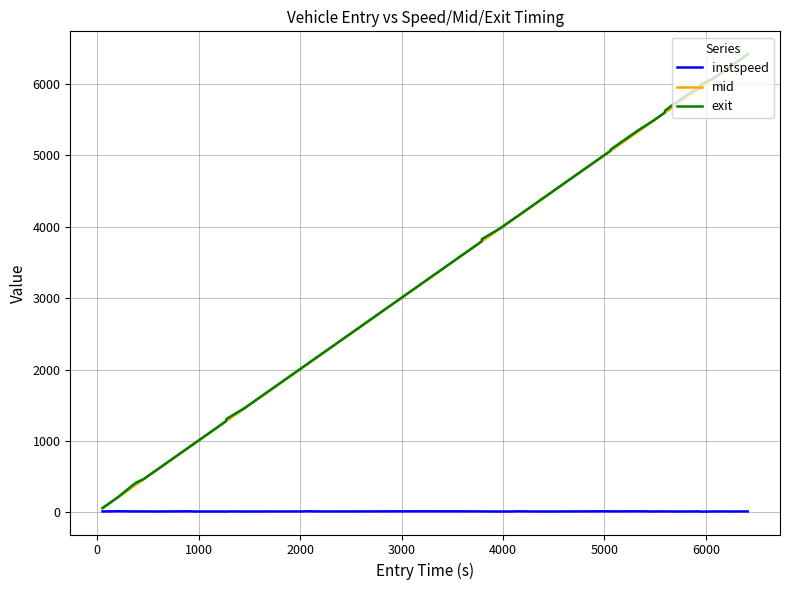

Which series has the widest spread of values?

exit